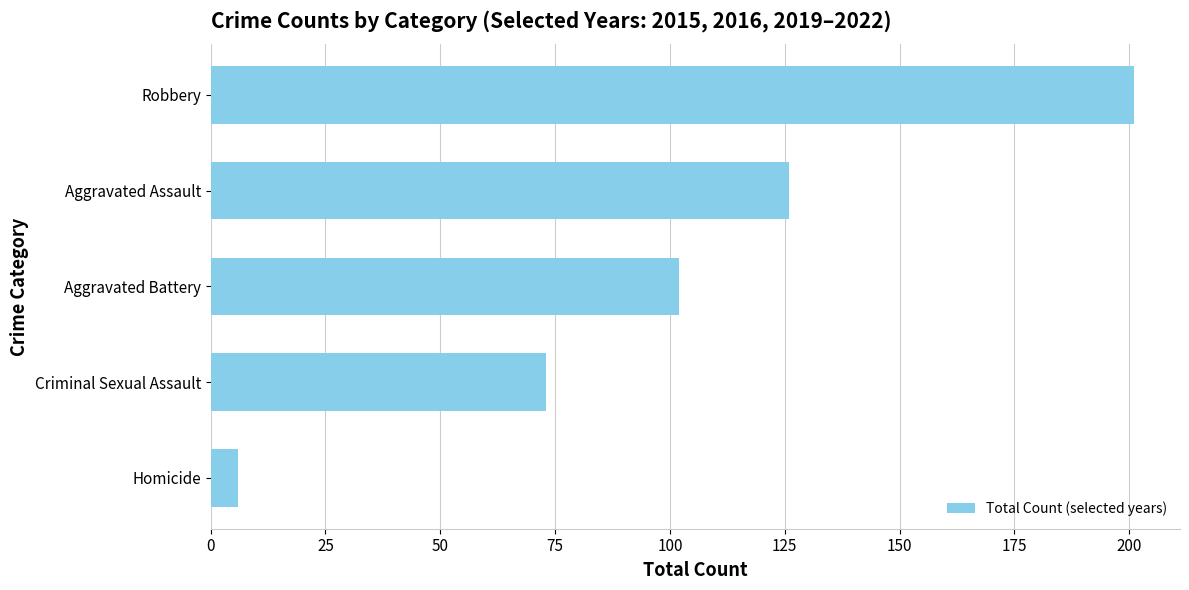

How many bars are there in total?

5